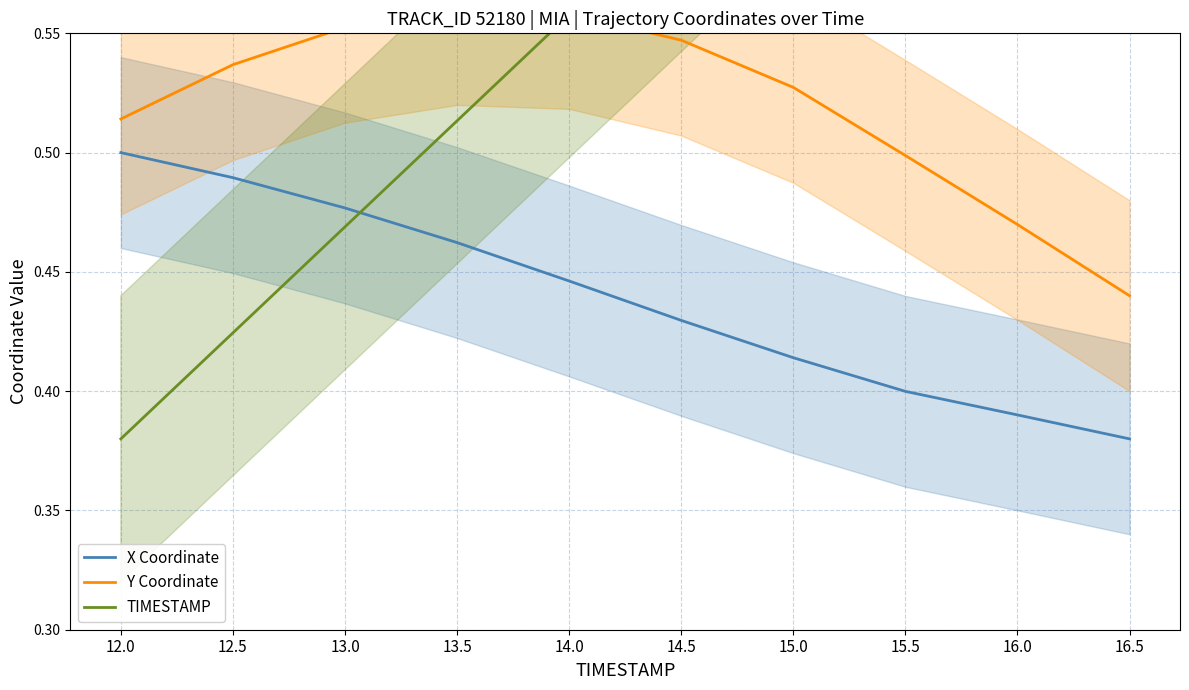

True or false: Y Coordinate has more than 0 interior local peaks.

True